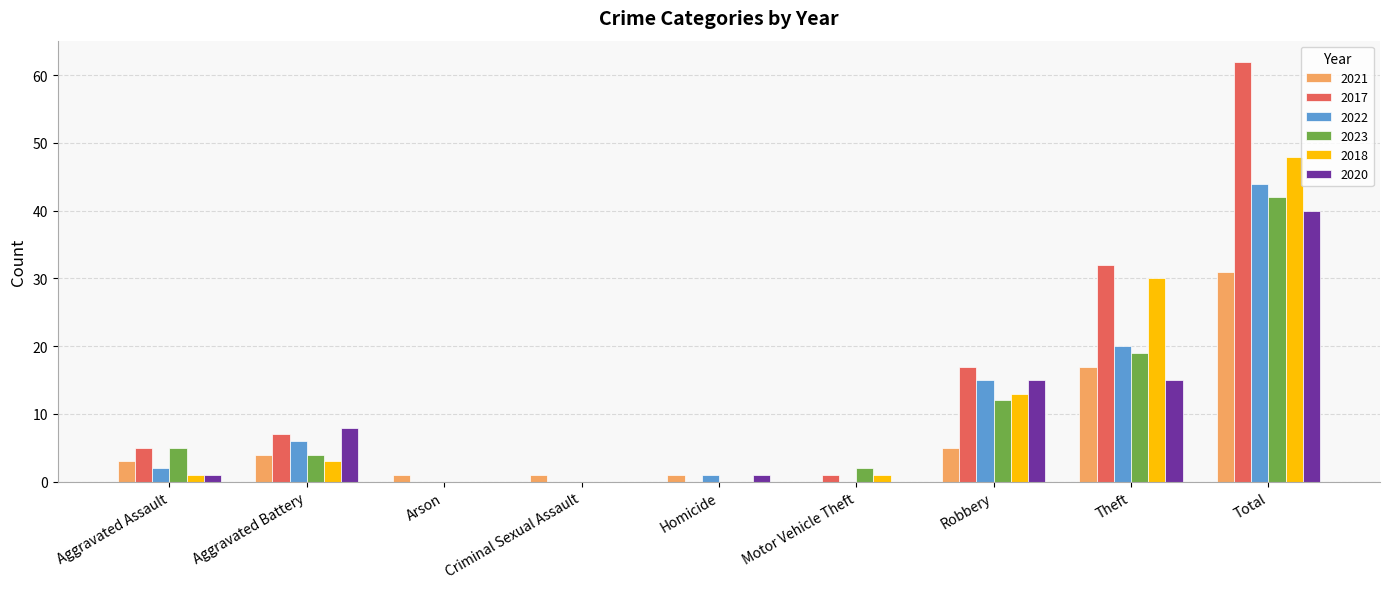

Count the number of data series in this chart.

6